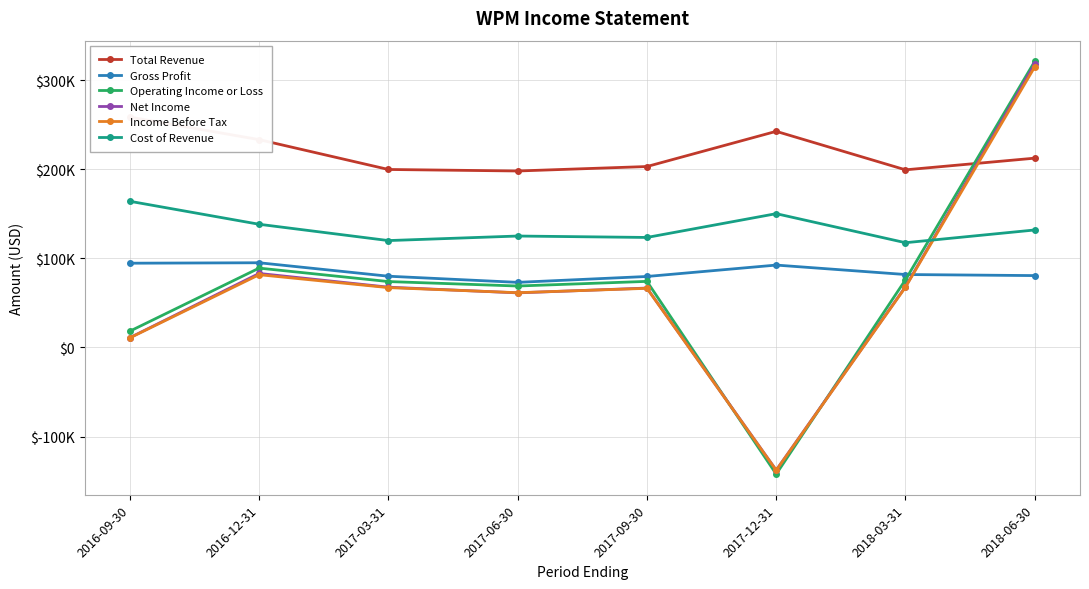

How many distinct data groups are displayed?

6